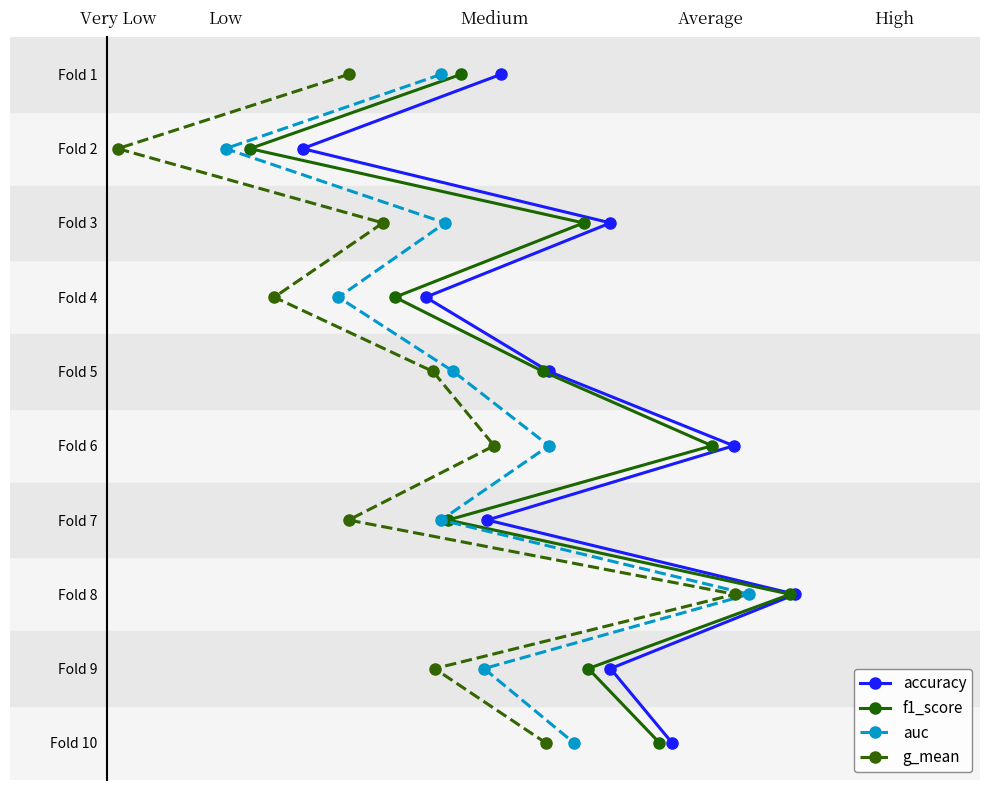

What are all the series names shown in the legend?

accuracy, f1_score, auc, g_mean